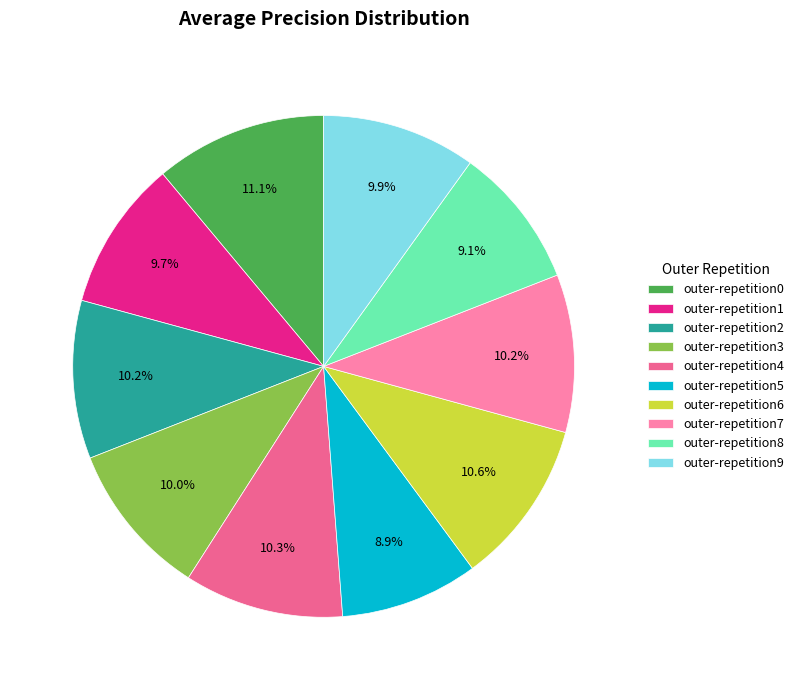

The outer-repetition8 slice represents 17% of the pie. True or false?

False